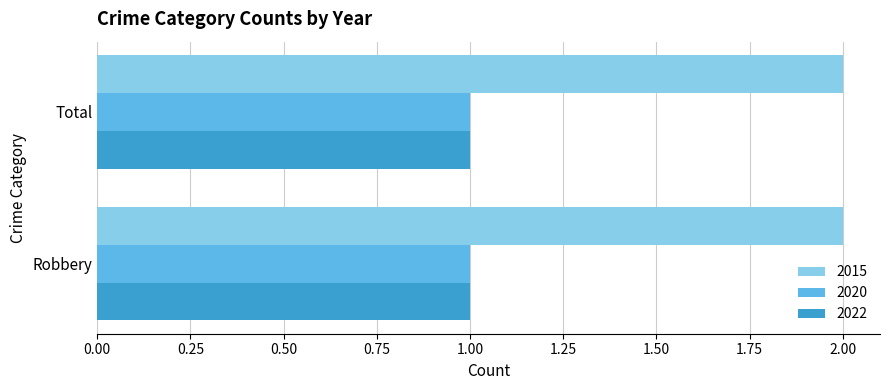

What is the approximate value of 2015 at Robbery?

2